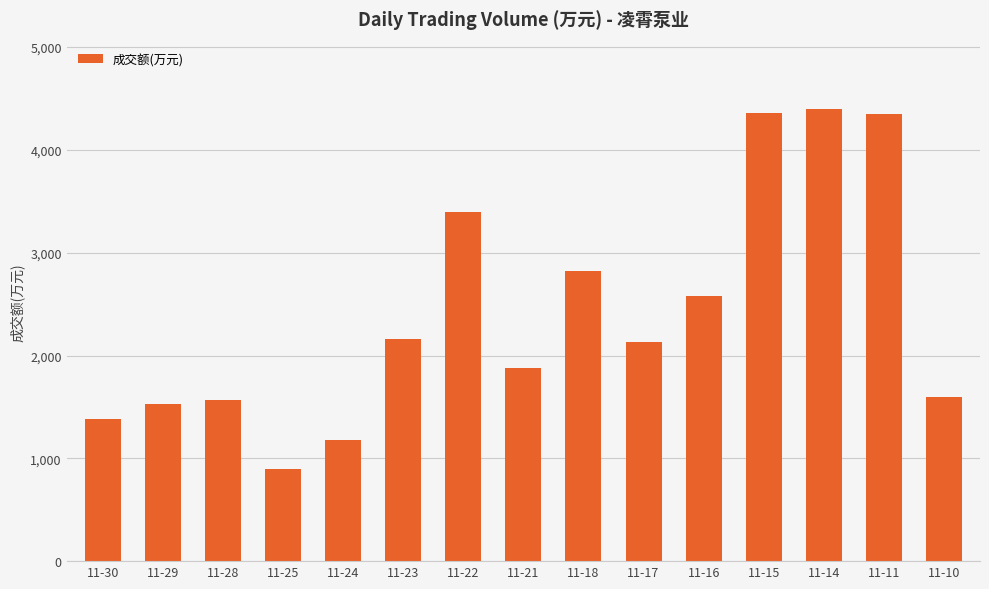

What is the value of the 14th bar from the left?

4345